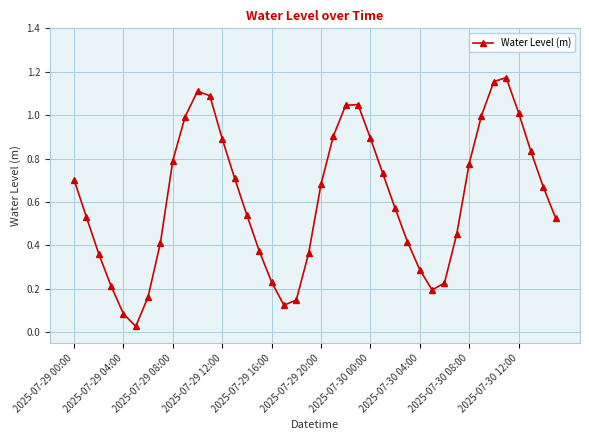

How many series are shown in this chart?

1